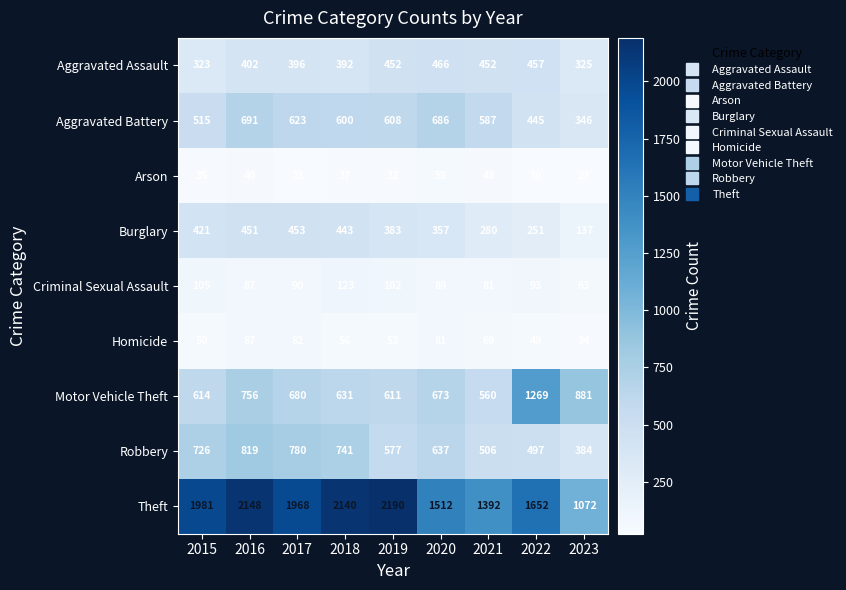

Which series changed the most between 2015 and 2019?

Theft